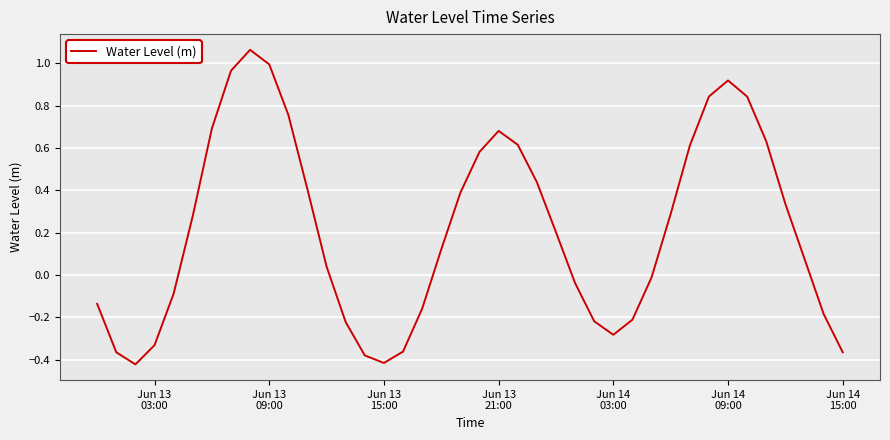

What is the difference between the maximum and minimum values?

1.5